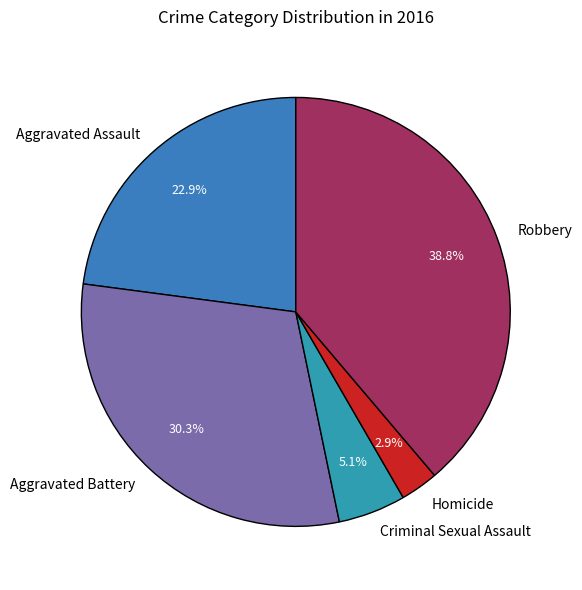

To the nearest percent, what percentage of the pie is Homicide?

3%